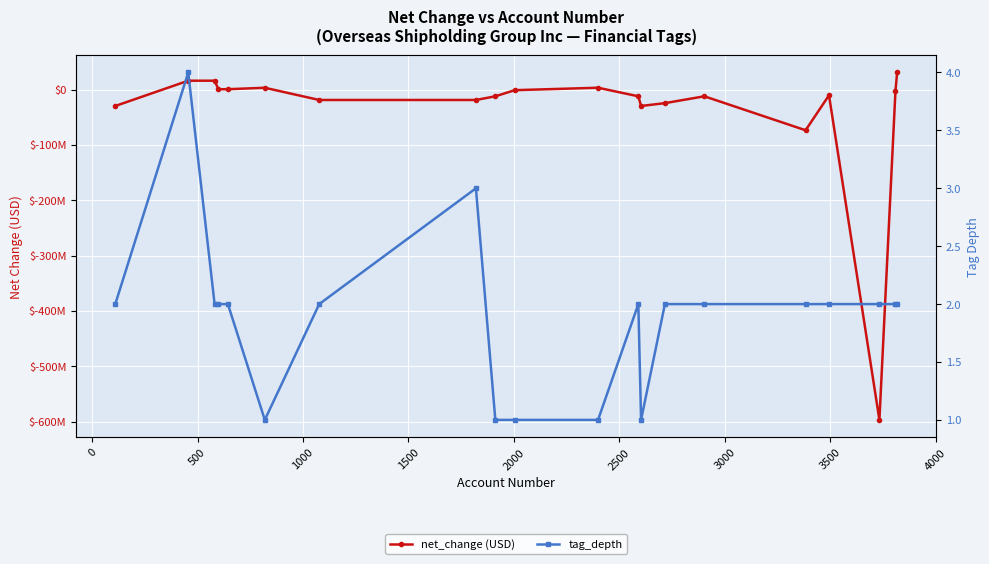

Is the value of tag_depth at 3000 greater than the value of net_change (USD) at 19?

No